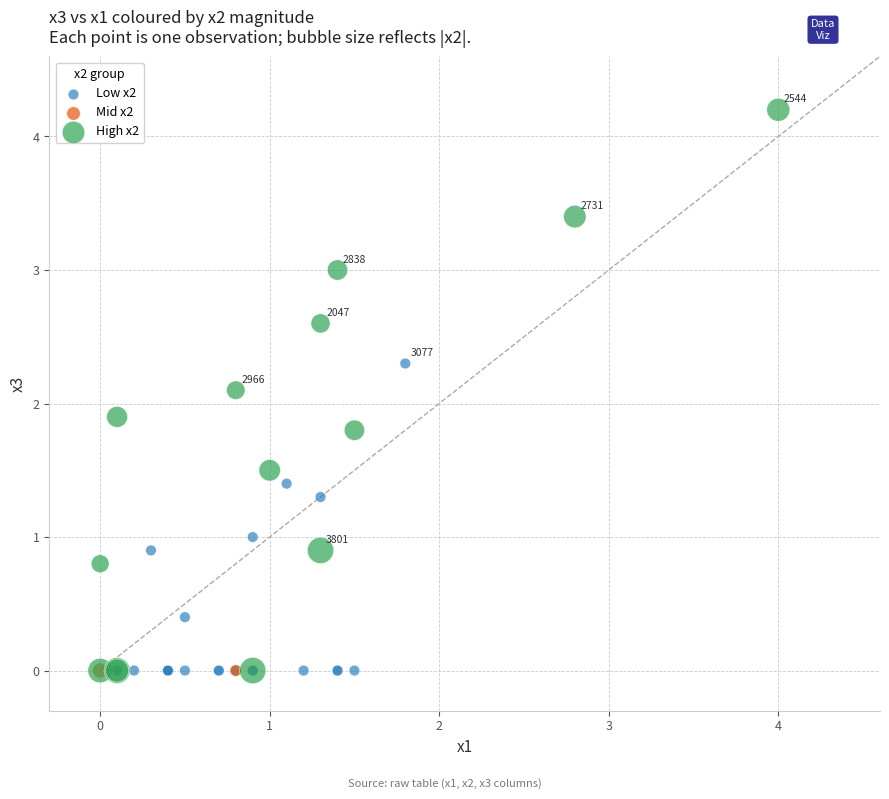

What are all the series names shown in the legend?

Low x2, Mid x2, High x2